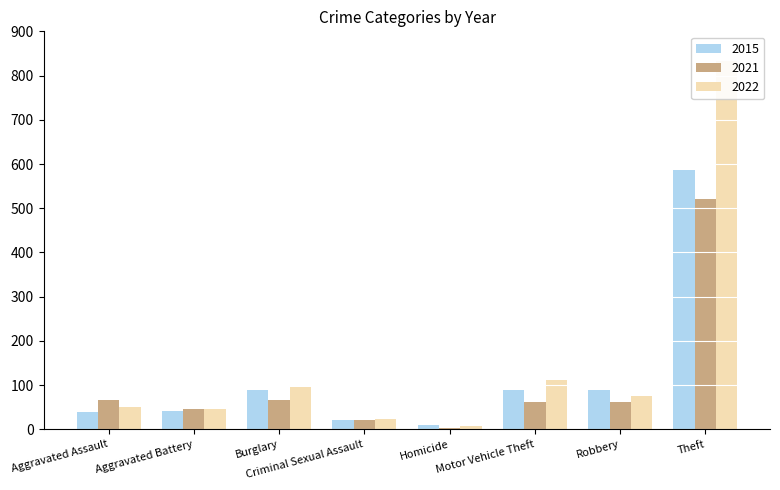

What is the sum of all 2021 values?

848